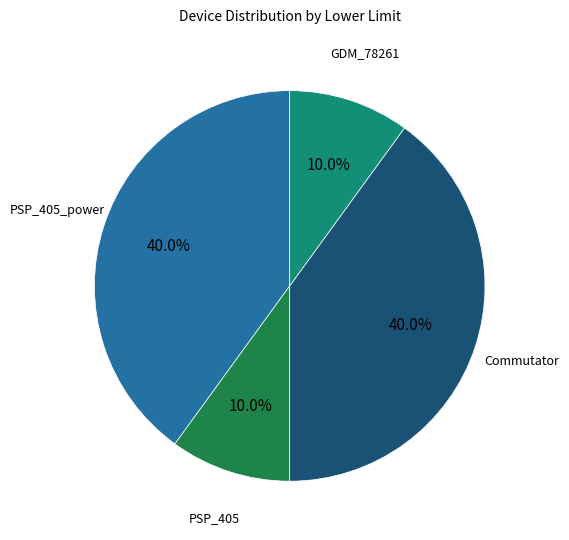

Is there any slice that represents more than half of the pie?

No